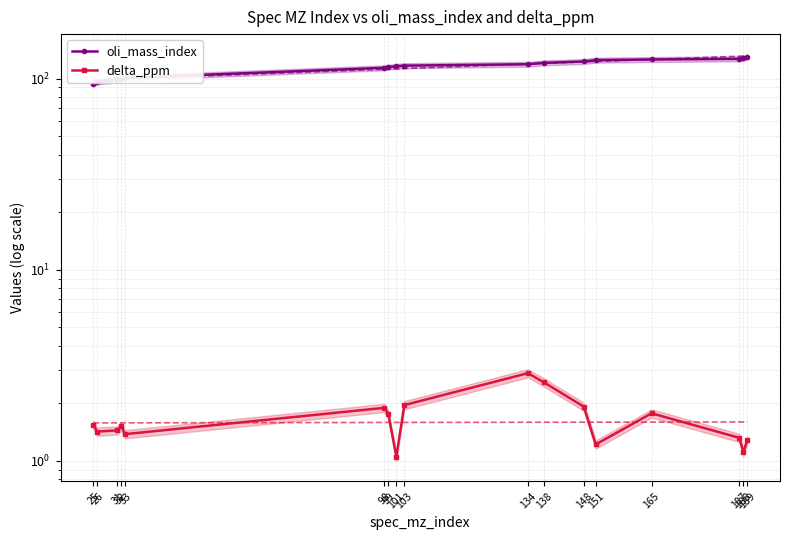

True or false: oli_mass_index and delta_ppm intersect in this chart.

False